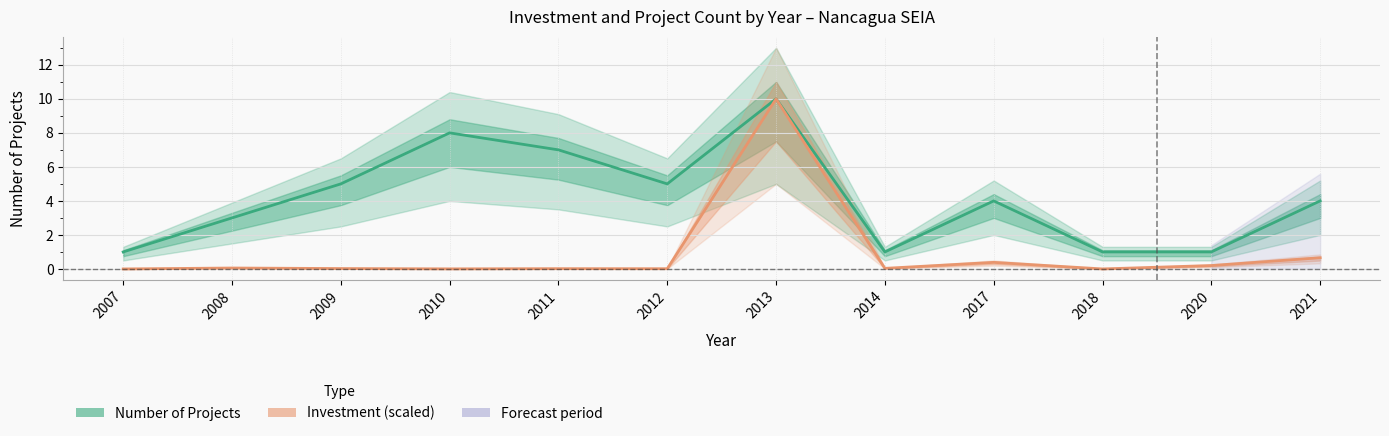

What is the difference between the maximum and minimum values in the Investment (scaled) series?

10.0